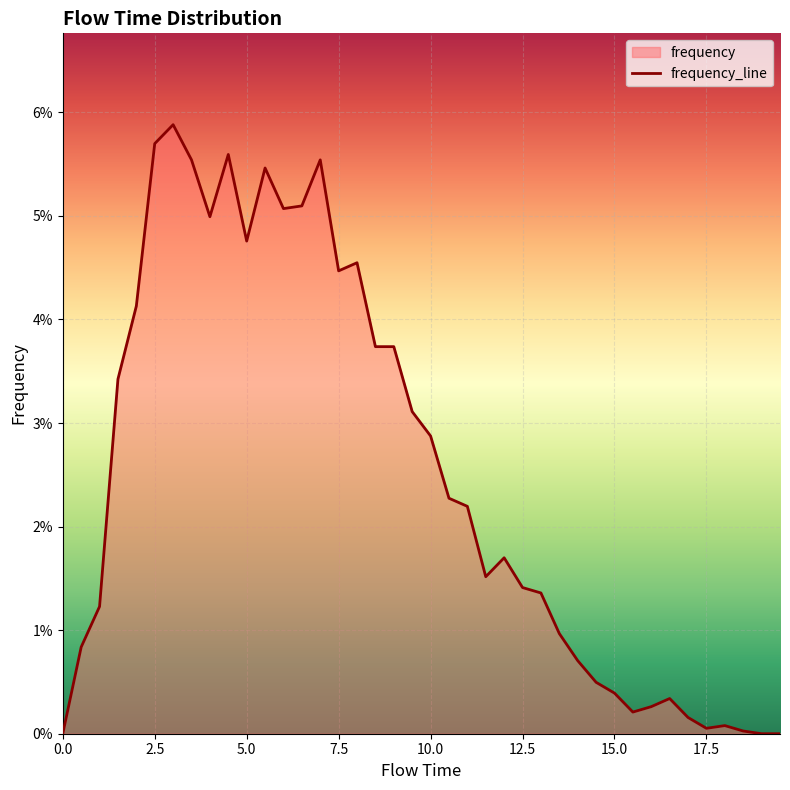

Reading right to left, what are all the values shown in this chart?

19.5=0.0	19.0=0.0	18.5=0.0	18.0=0.0	17.5=0.0	17.0=0.0	16.5=0.0	16.0=0.0	15.5=0.0	15.0=0.0	14.5=0.0	14.0=0.0	13.5=0.0	13.0=0.0	12.5=0.0	12.0=0.0	11.5=0.0	11.0=0.0	10.5=0.0	10.0=0.0	9.5=0.0	9.0=0.0	8.5=0.0	8.0=0.0	7.5=0.0	7.0=0.1	6.5=0.1	6.0=0.1	5.5=0.1	5.0=0.0	4.5=0.1	4.0=0.0	3.5=0.1	3.0=0.1	2.5=0.1	2.0=0.0	1.5=0.0	1.0=0.0	0.5=0.0	0.0=0.0